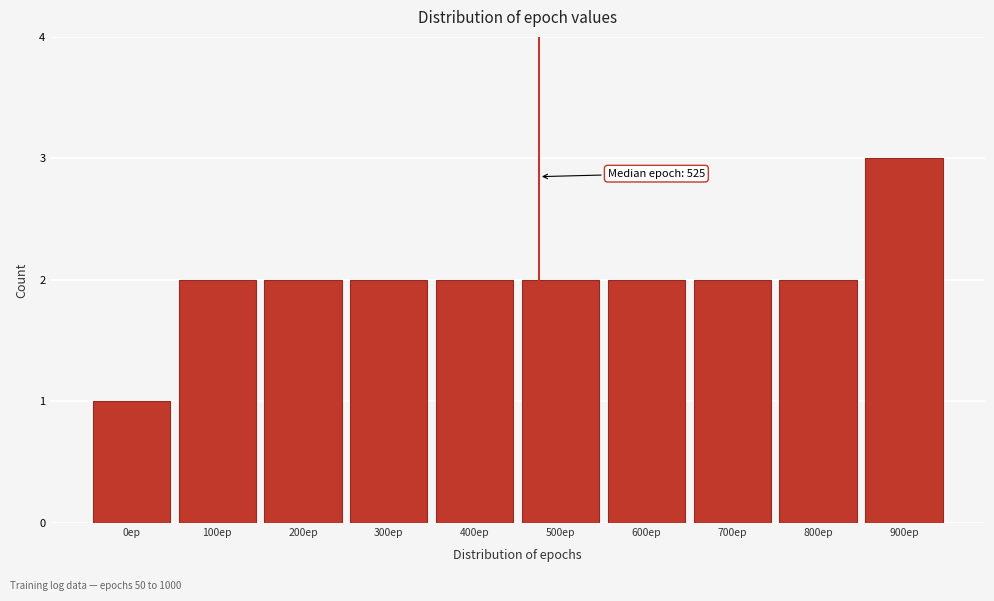

Reading left to right, what are all the values shown in this chart?

0ep=1	100ep=2	200ep=2	300ep=2	400ep=2	500ep=2	600ep=2	700ep=2	800ep=2	900ep=3